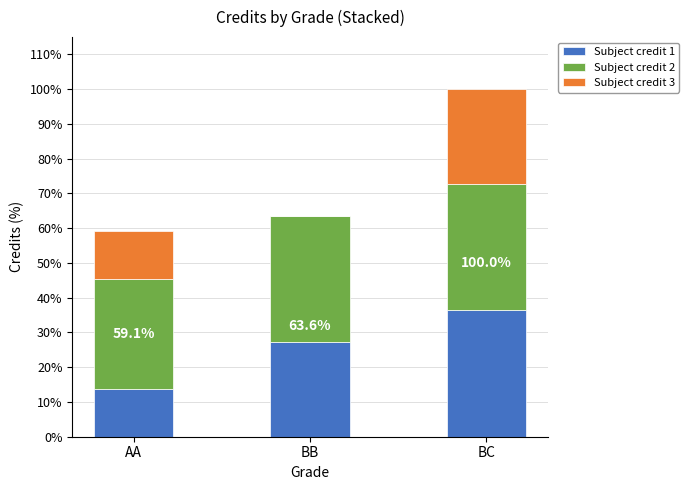

What is the sum of the Subject credit 1 values at BC and AA?

11